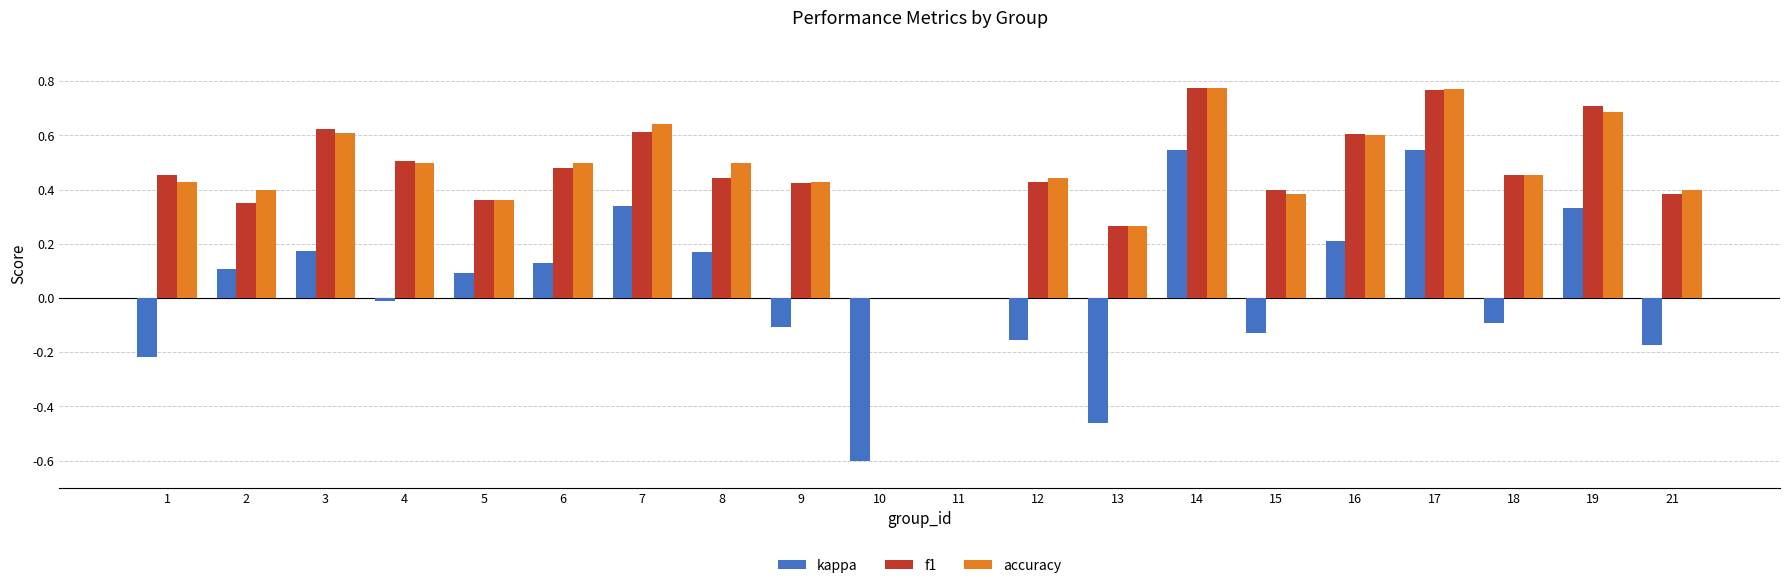

Which series changed the most between 5 and 16?

f1